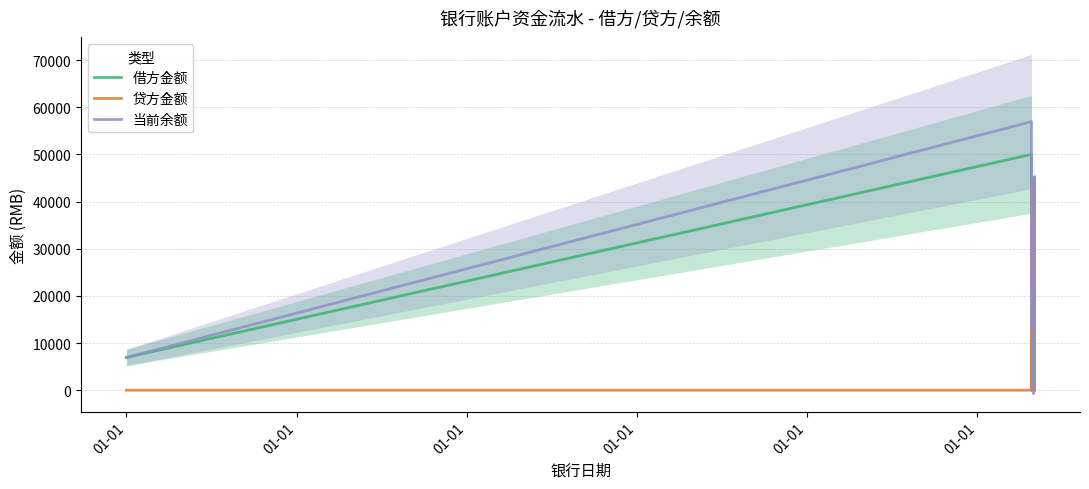

At which label is 借方金额 closest to 25000?

01-01